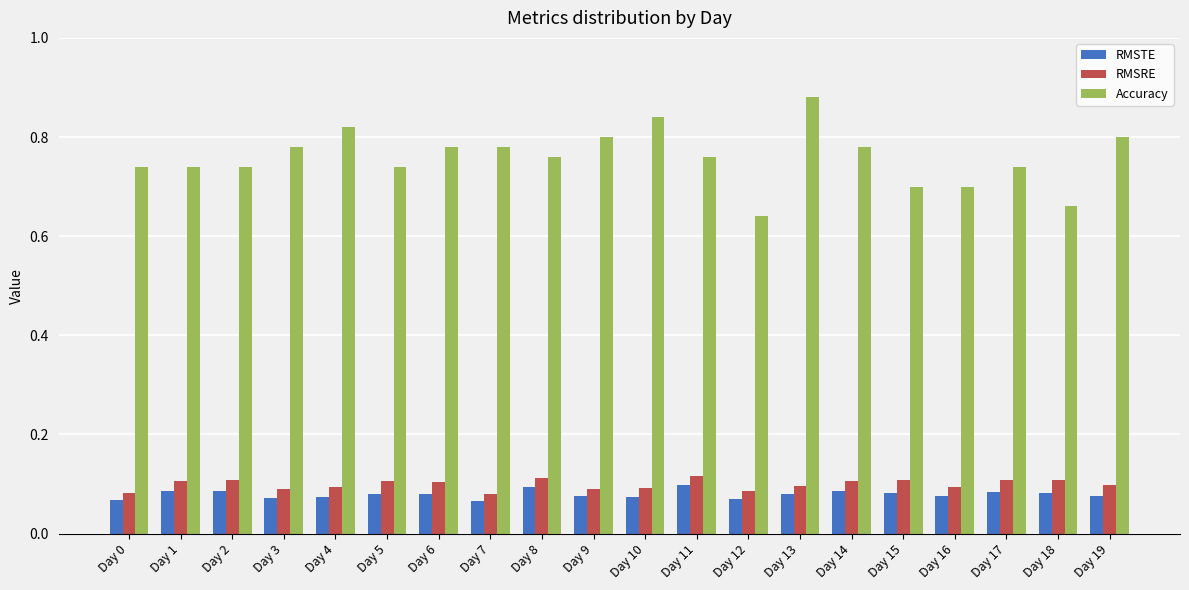

Which series has the largest range (max minus min)?

Accuracy